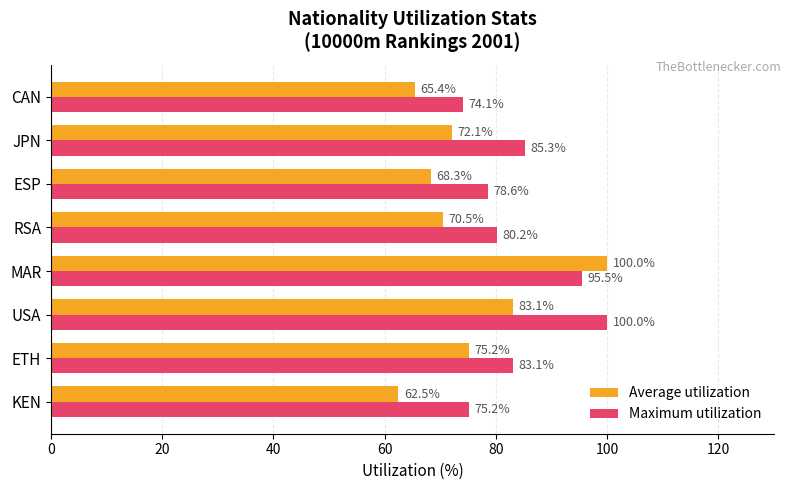

What is the sum of all Average utilization values?

597.1